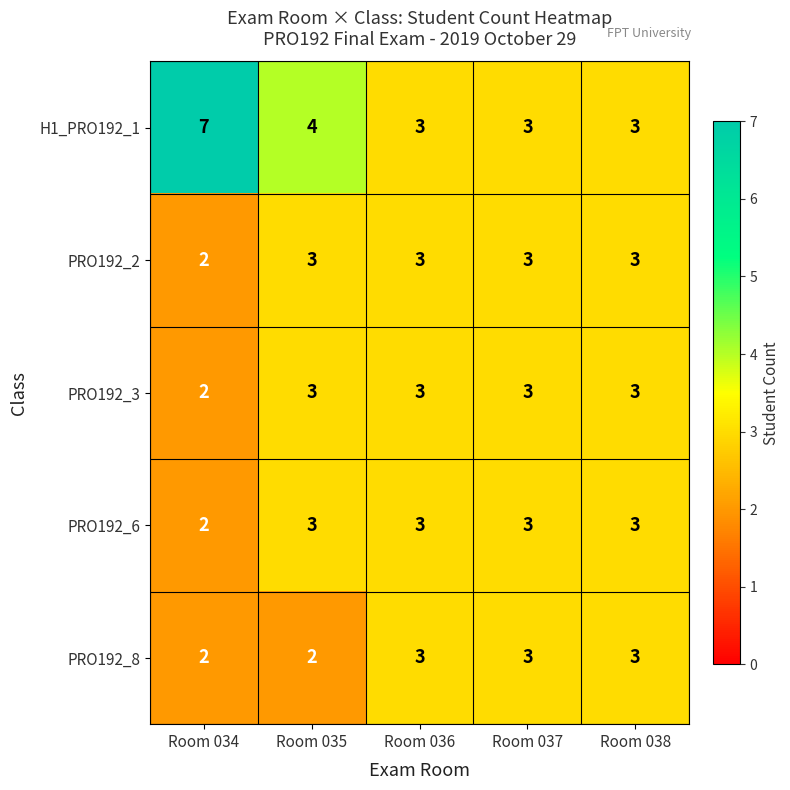

The PRO192_3 series shows 3 at Room 034. True or false?

False